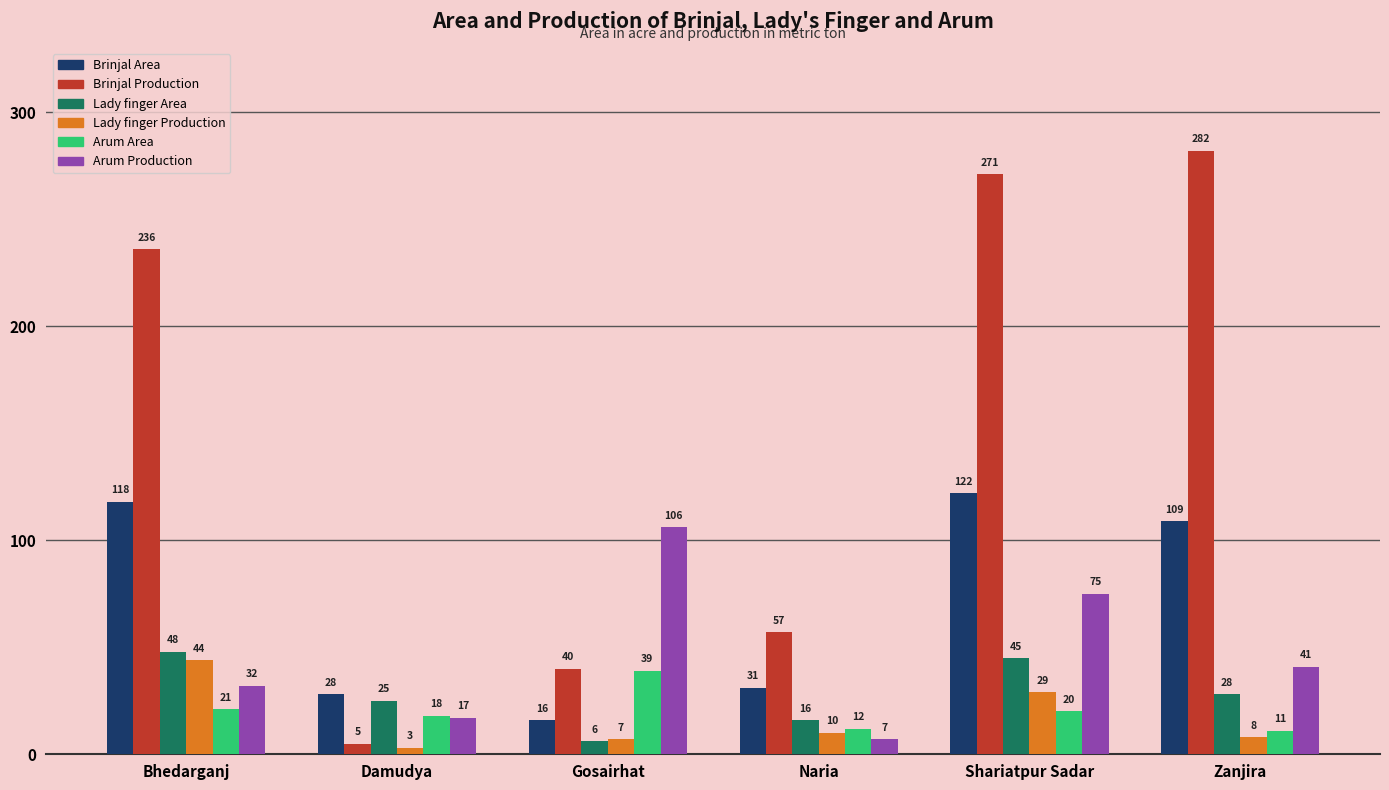

How many groups of bars are there?

6